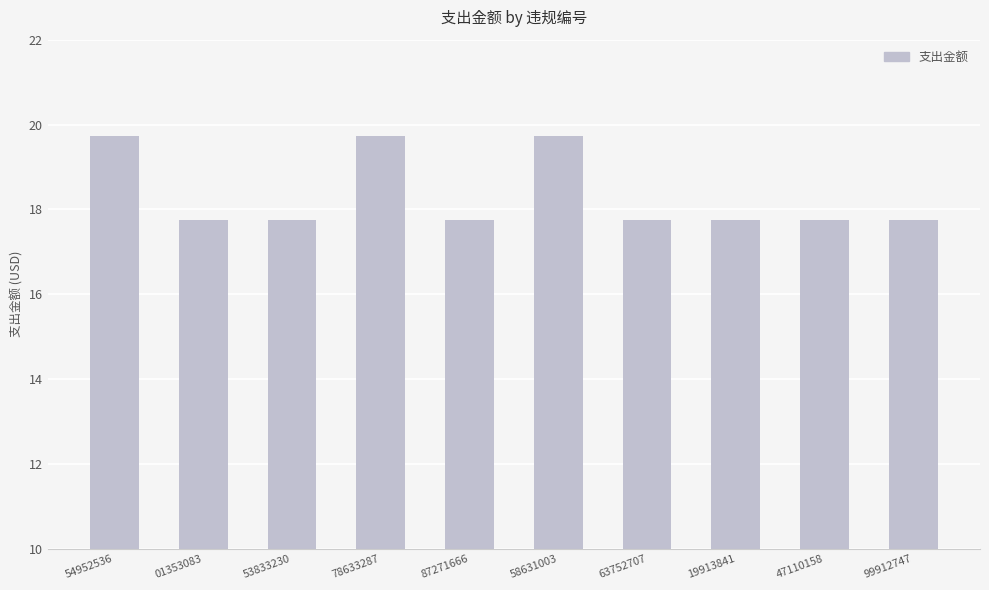

How many values are between 17 and 19?

7